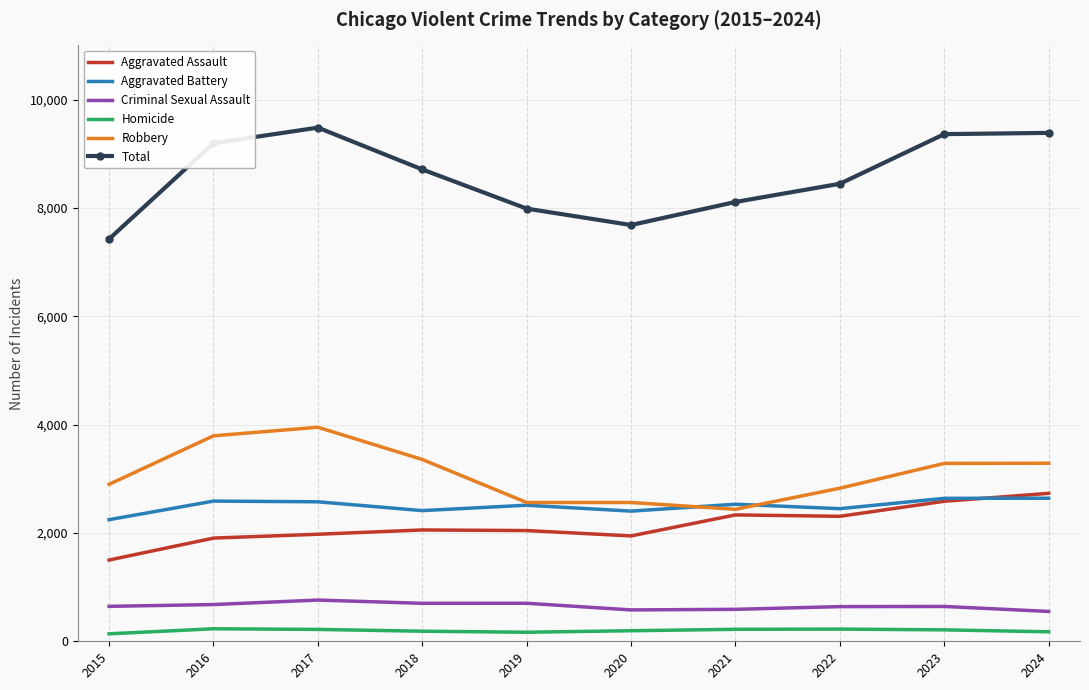

What is the maximum value for Aggravated Assault?

2731